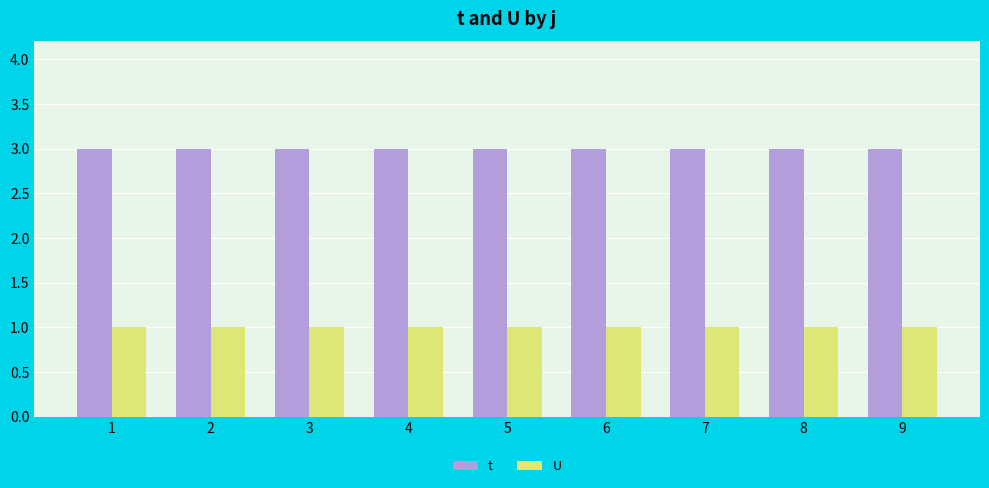

How many series are shown in this chart?

2